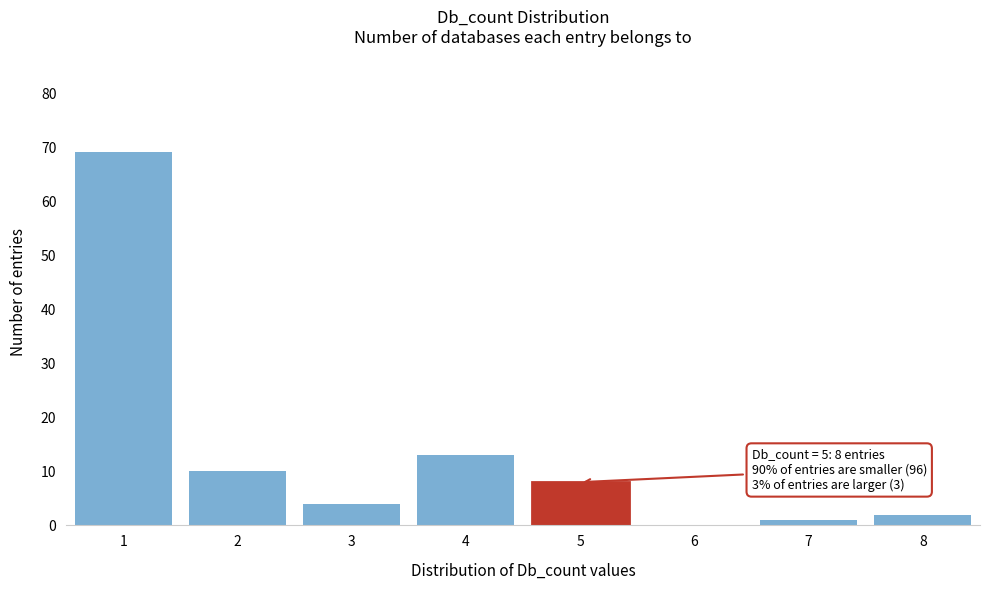

Which range on the x-axis has the tallest bar?

0.5 to 1.5